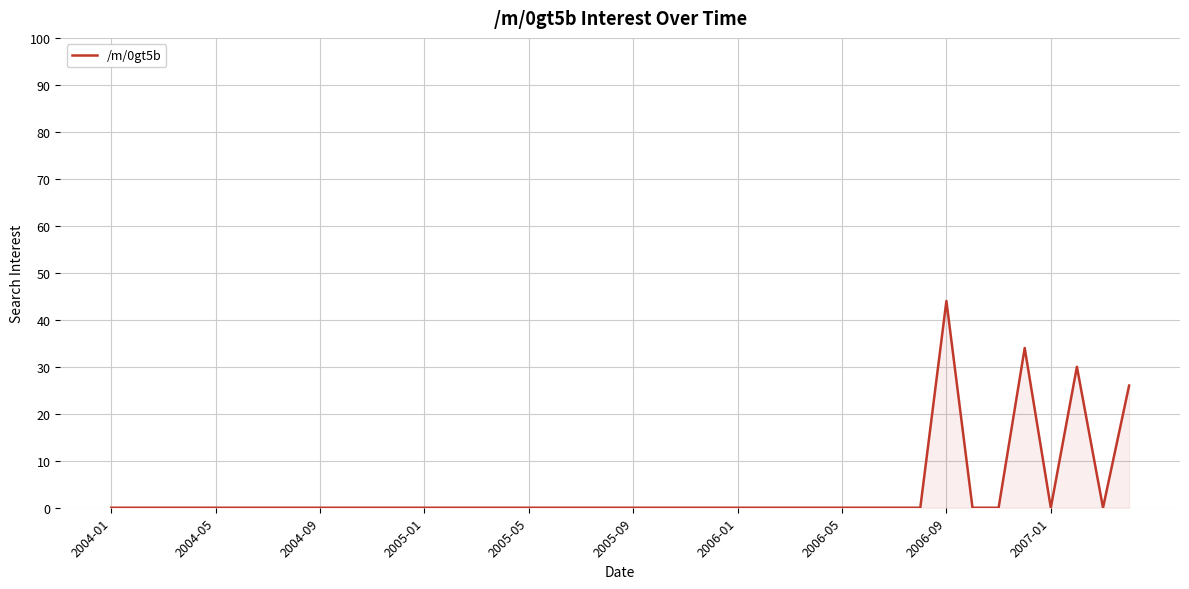

What is the difference between the maximum and minimum values?

44